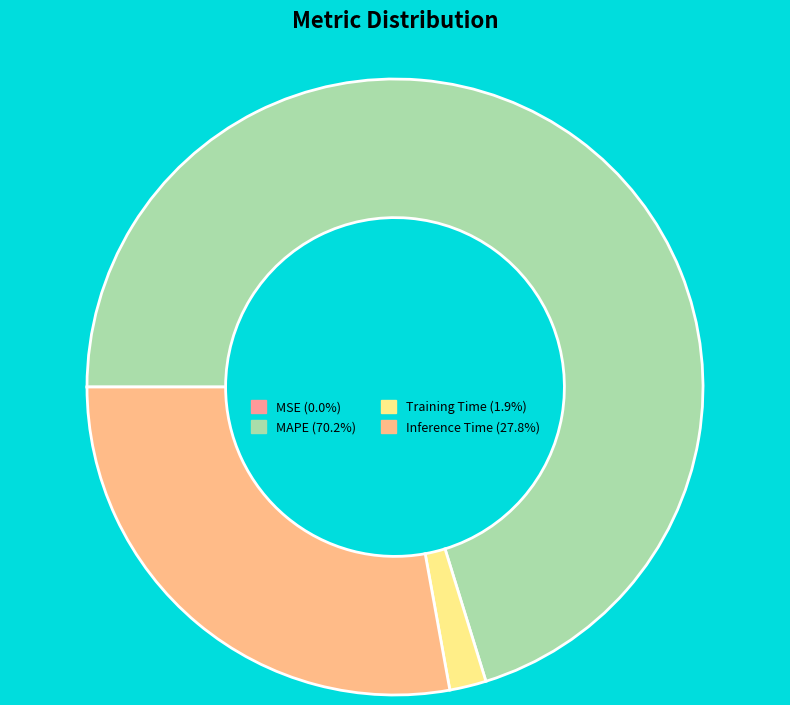

Which category has the biggest portion of the pie?

MAPE